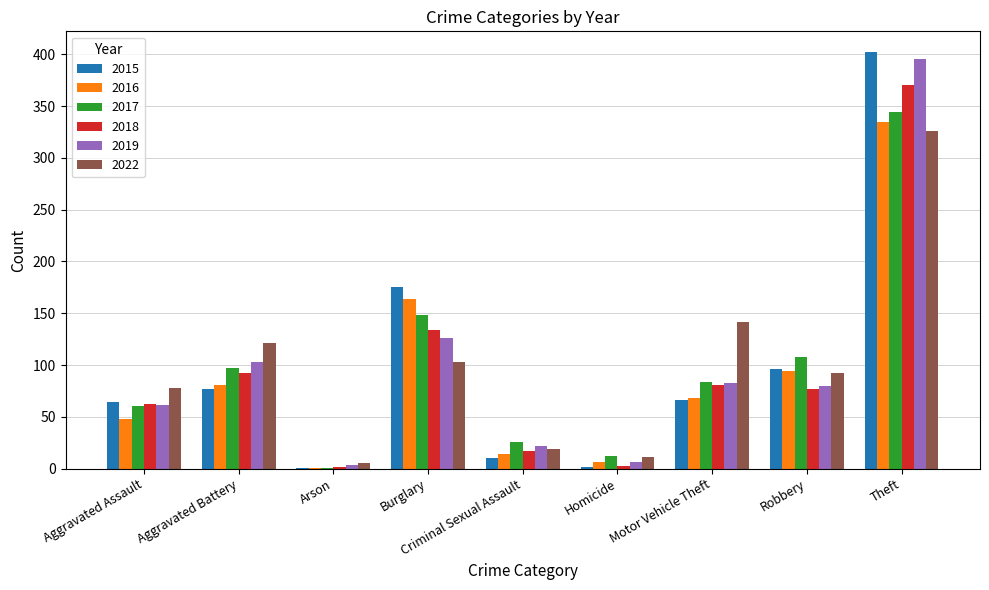

Is the value of 2018 at Aggravated Battery greater than the value of 2019 at Theft?

No